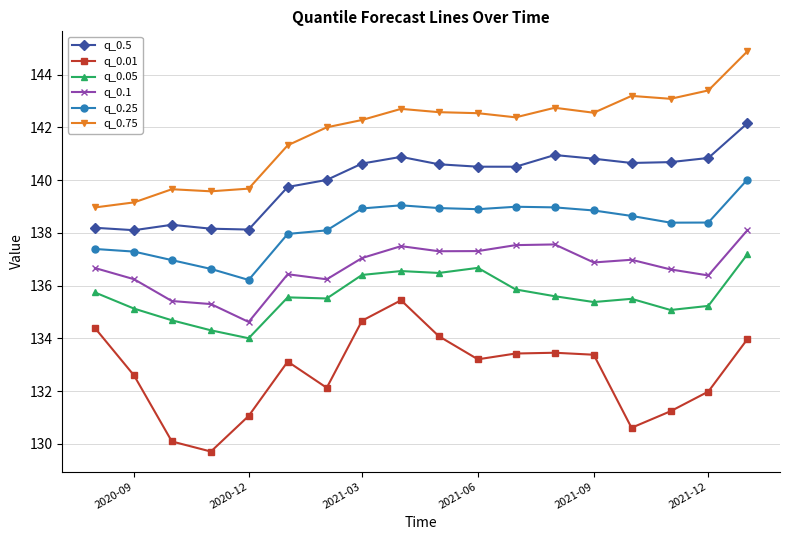

What is the value of the q_0.5 point at the 9th from the left?

140.9